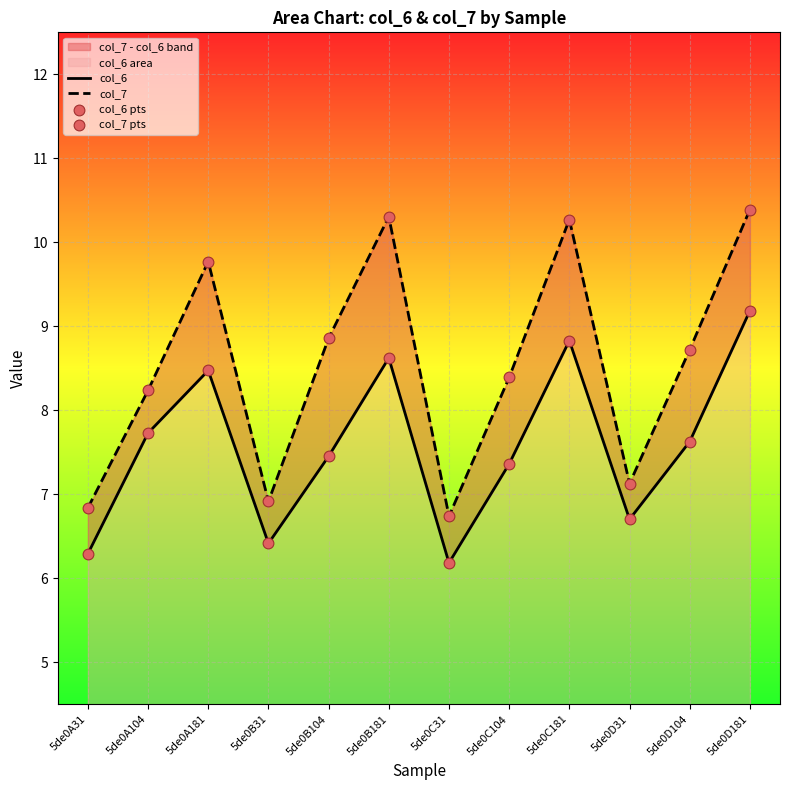

Which series reaches the maximum Y coordinate?

col_7